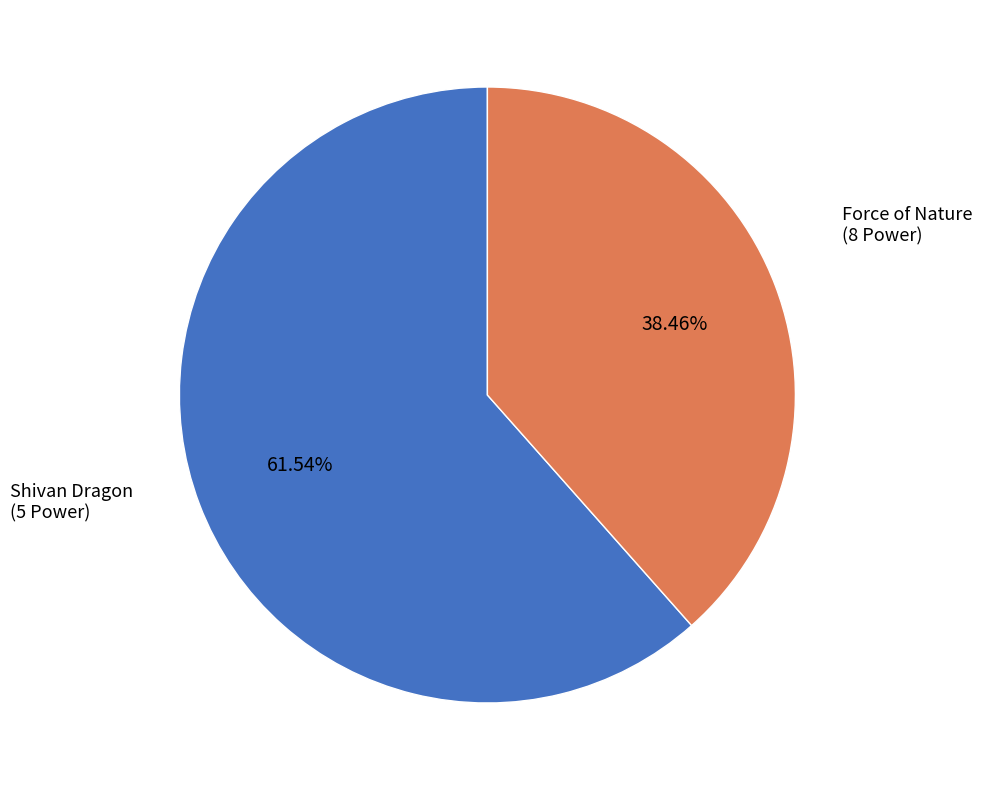

Is there a majority slice in this chart?

Yes